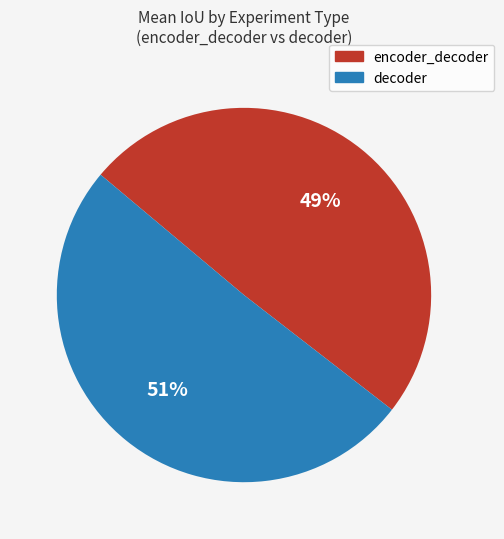

The encoder_decoder slice represents 62% of the pie. True or false?

False